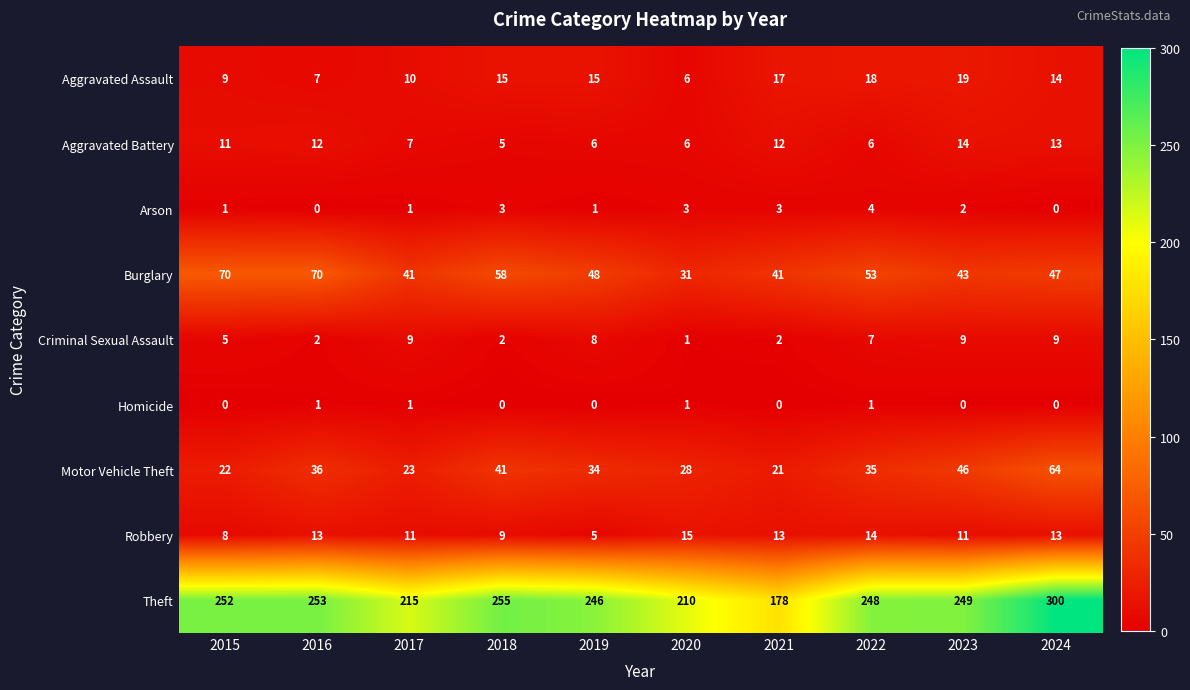

The value of Aggravated Assault at 2021 is 17. True or false?

True